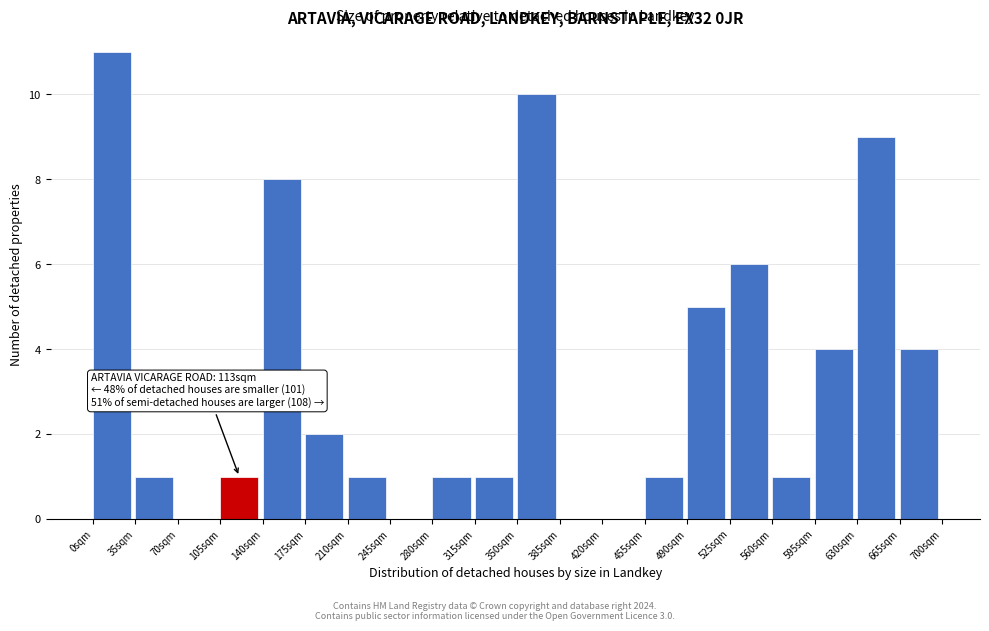

Which range on the x-axis has the tallest bar?

0 to 35